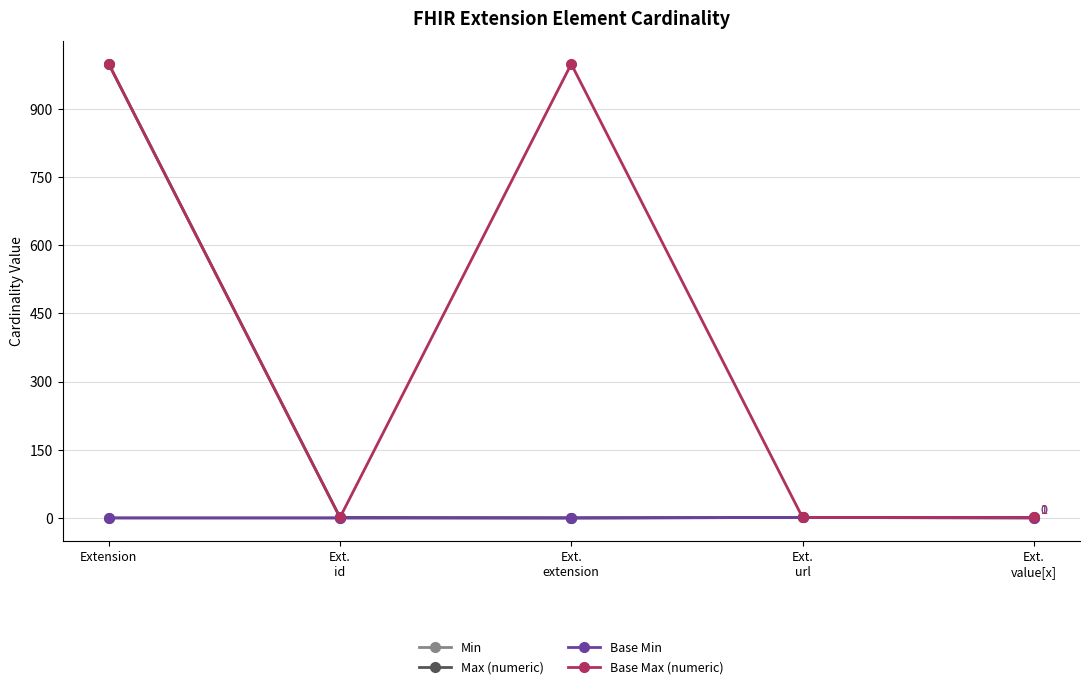

Which series has the largest total across all categories?

Base Max (numeric)